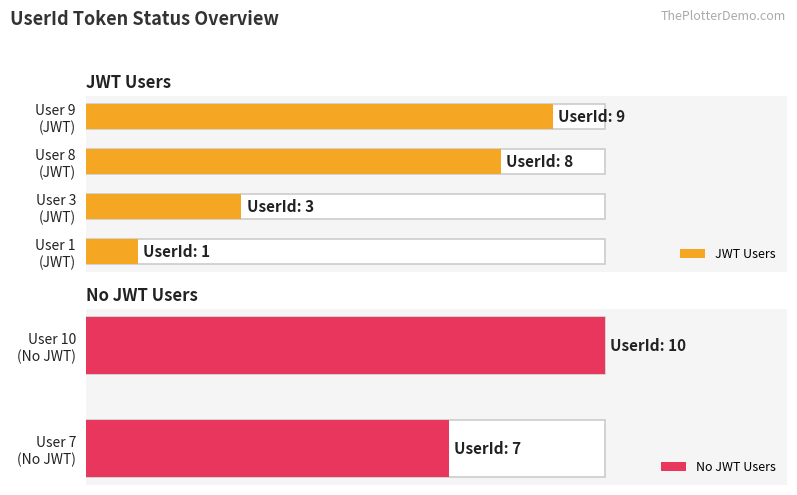

Does the chart contain any negative values?

No